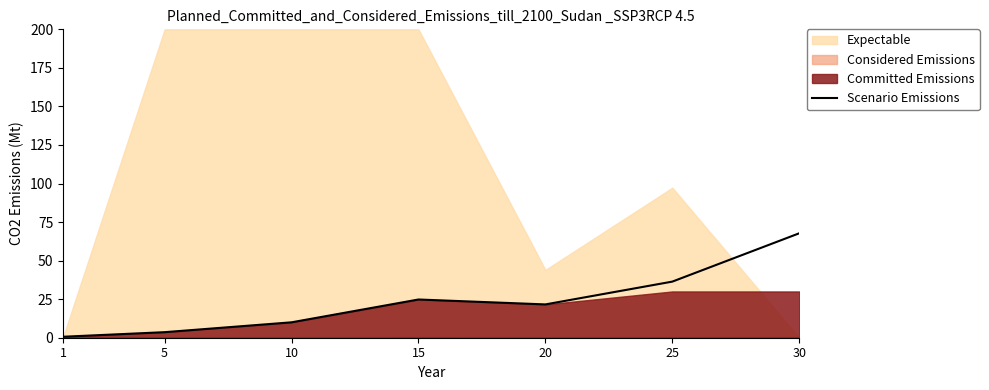

Reading right to left, list all the values displayed in this chart.

67.7	36.4	21.6	24.8	10.0	3.6	0.6